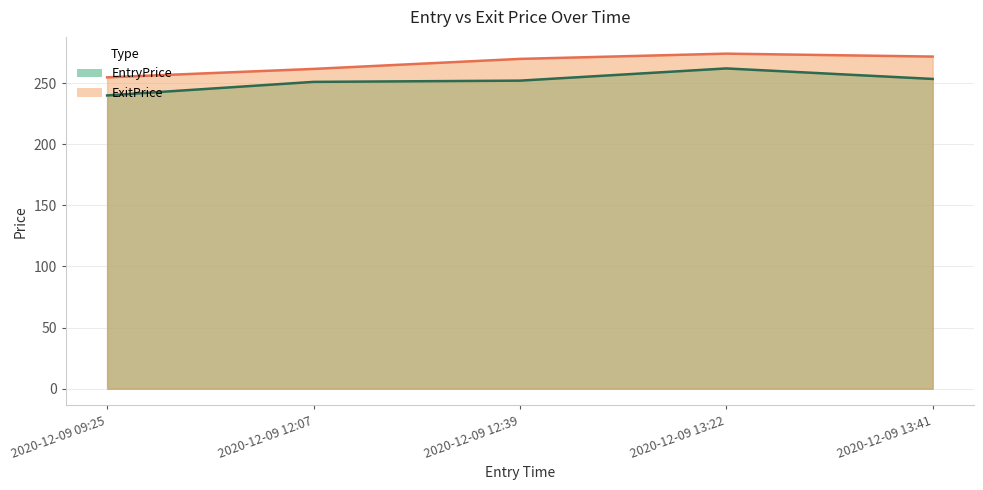

How many values in the ExitPrice series exceed 269?

3